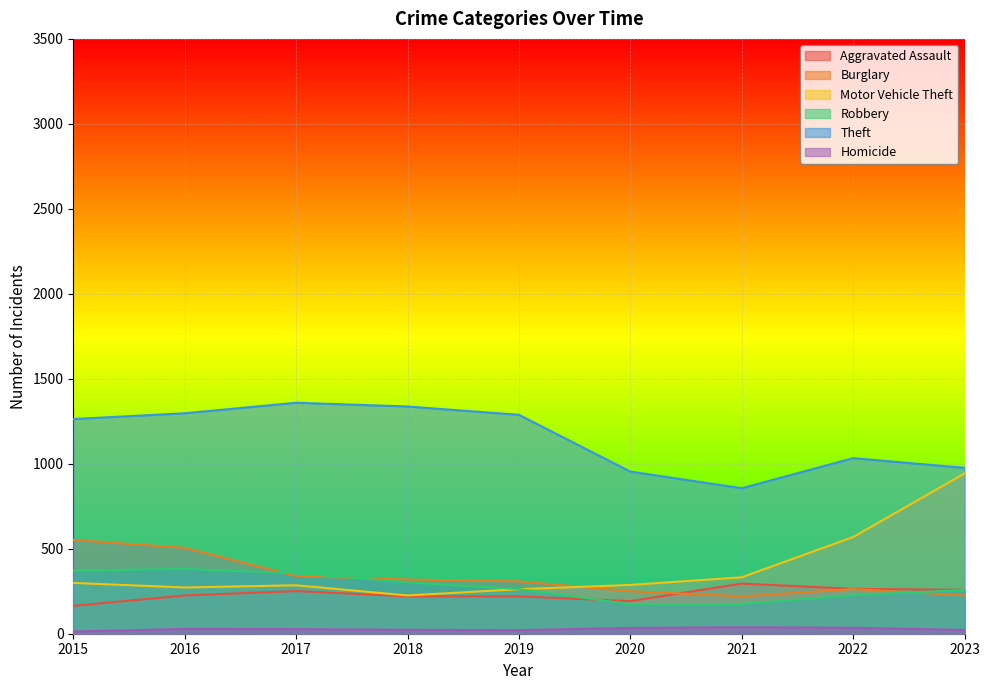

How many lines are shown in the chart?

6